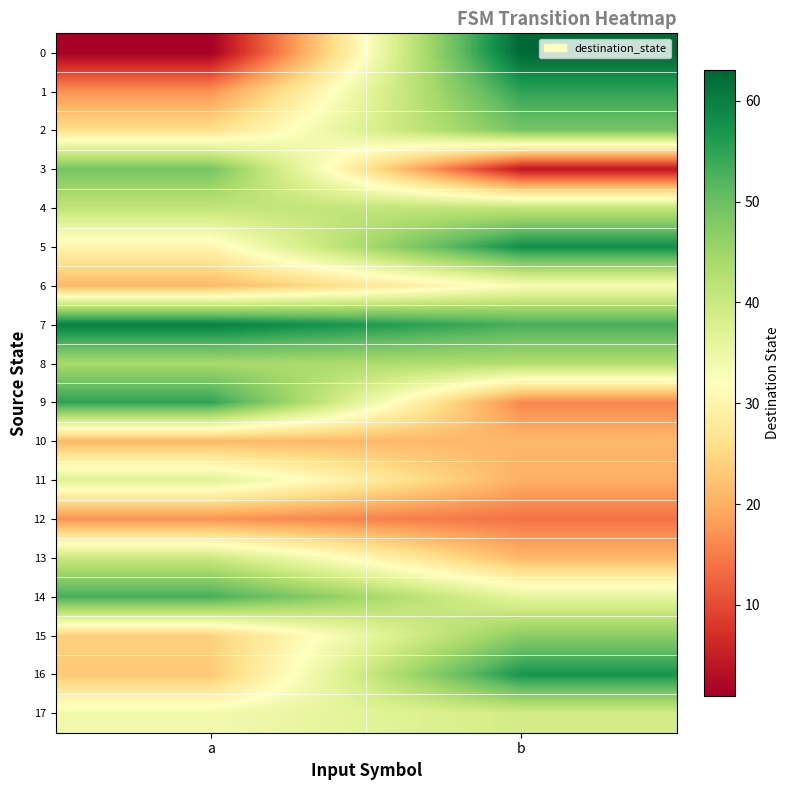

Between a and b, which is larger?

b